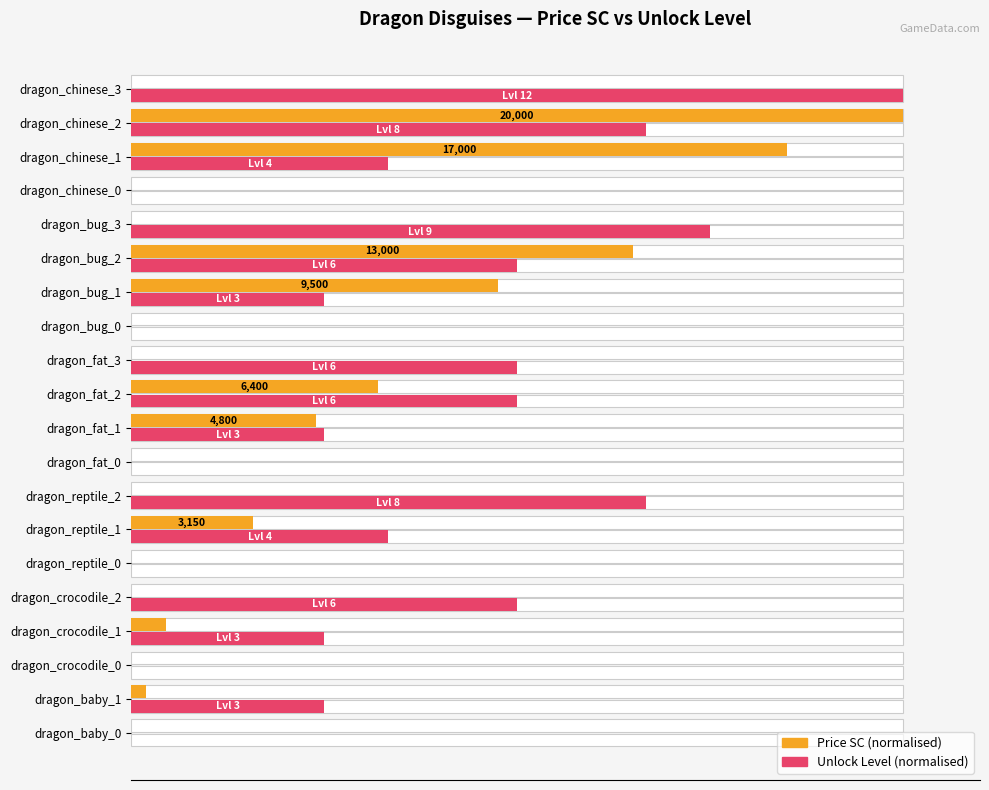

Which series changed the most between dragon_reptile_0 and dragon_reptile_2?

Unlock Level (normalised)